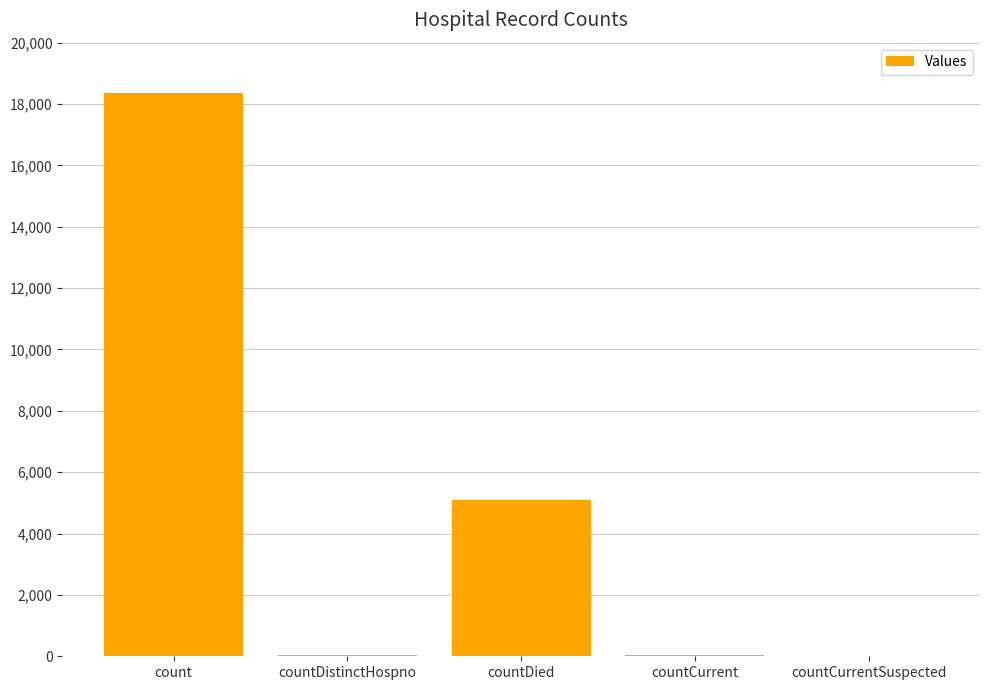

What is the maximum value shown in the chart?

18367